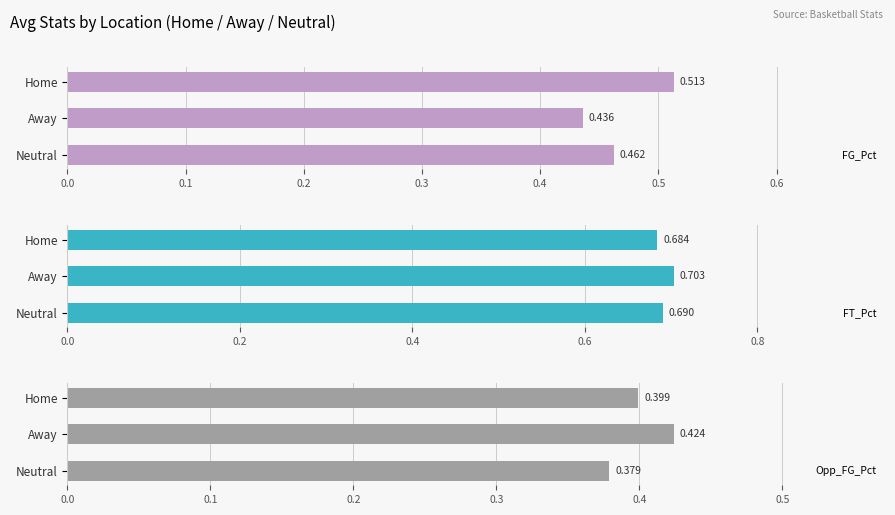

Is it true that FG_Pct equals 0.8 at Neutral?

False